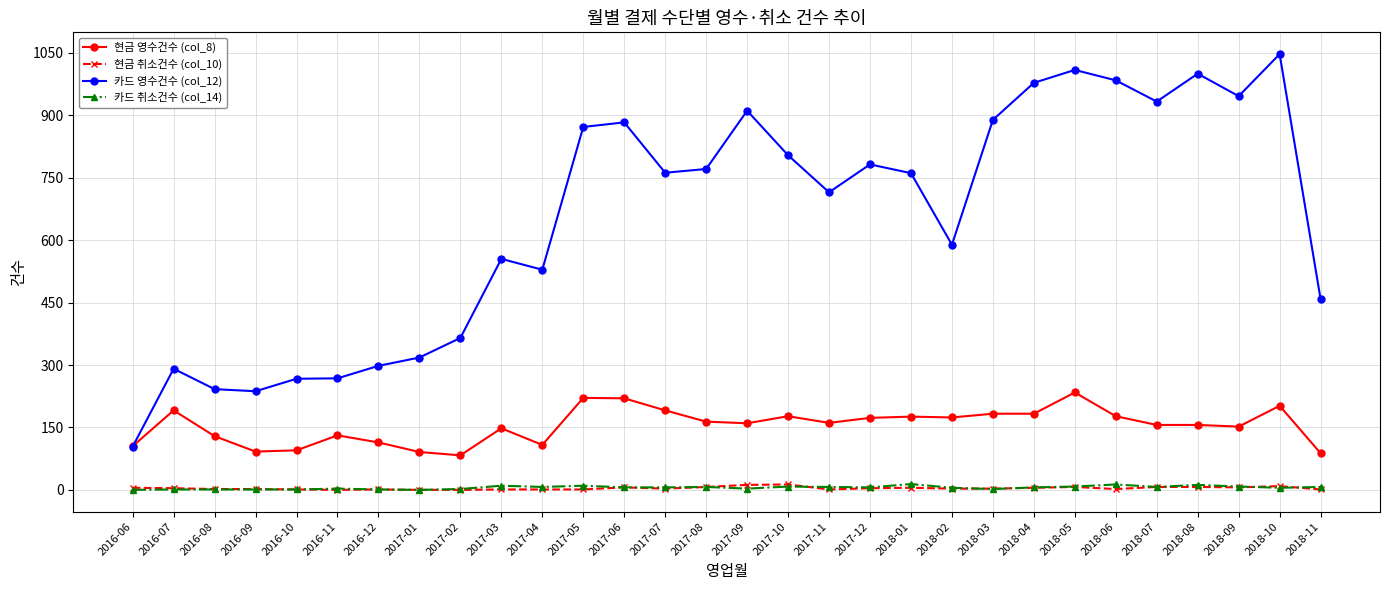

At which category does 카드 영수건수 (col_12) reach its first local peak?

2016-07